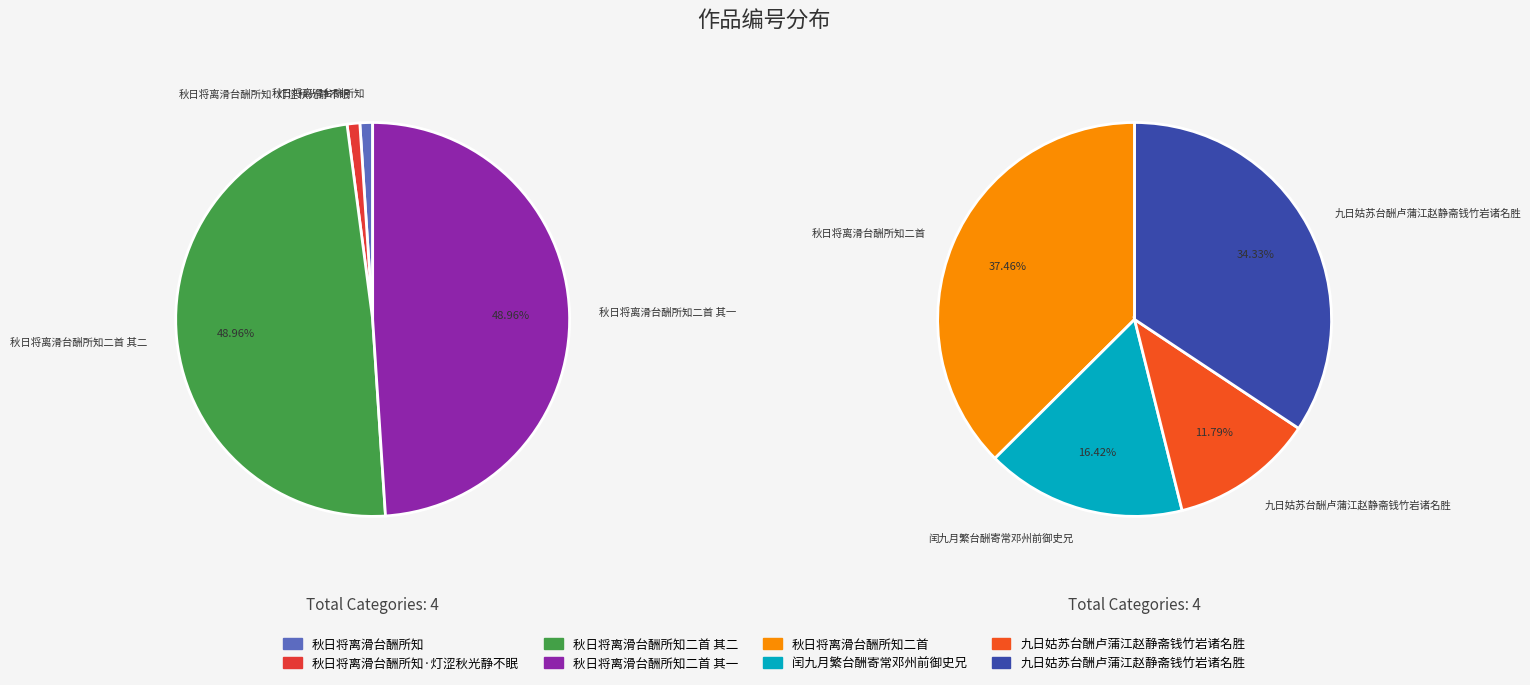

Is there a majority slice in this chart?

No